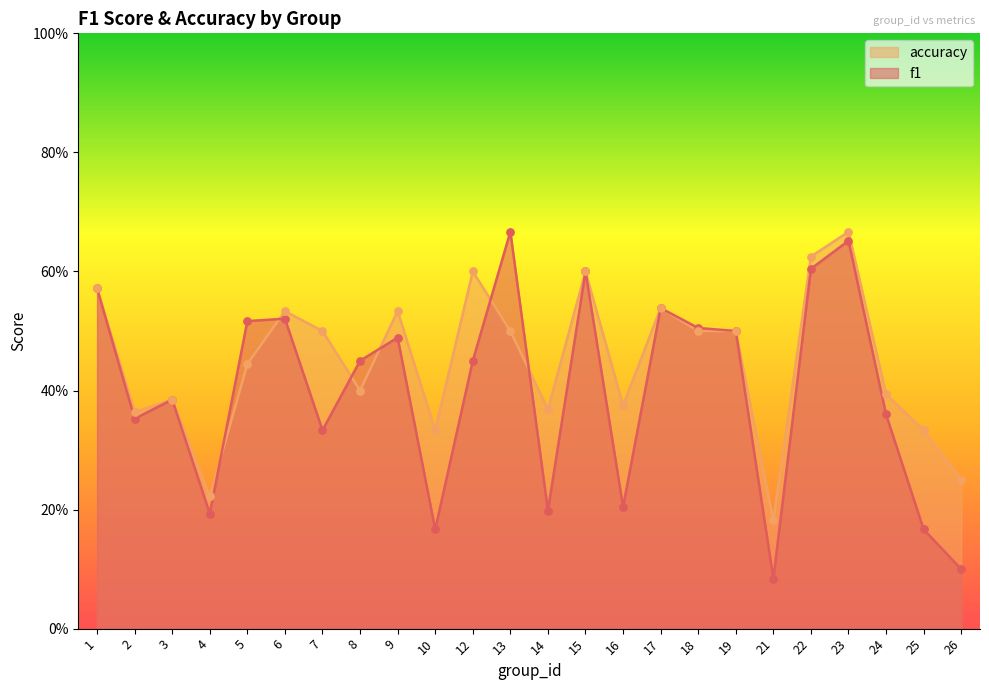

At how many categories does at least one series exceed 0?

24